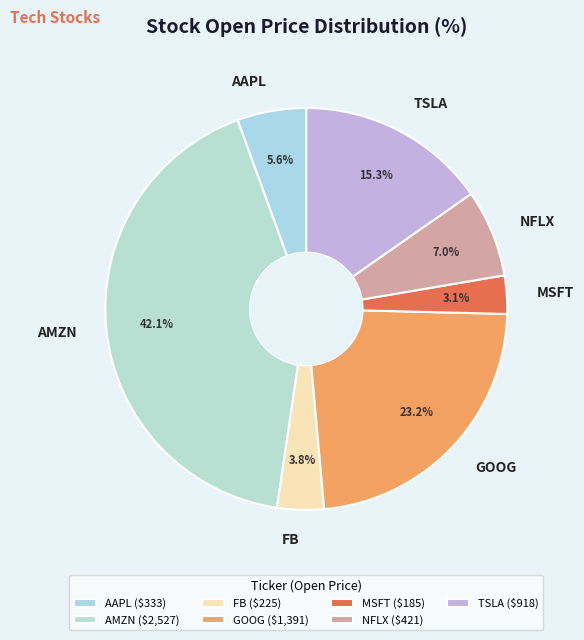

Rank the categories by value from lowest to highest.

MSFT, FB, AAPL, NFLX, TSLA, GOOG, AMZN